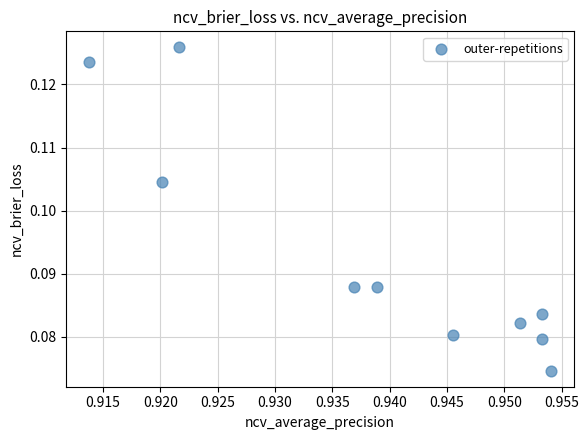

What is the average X value?

0.9